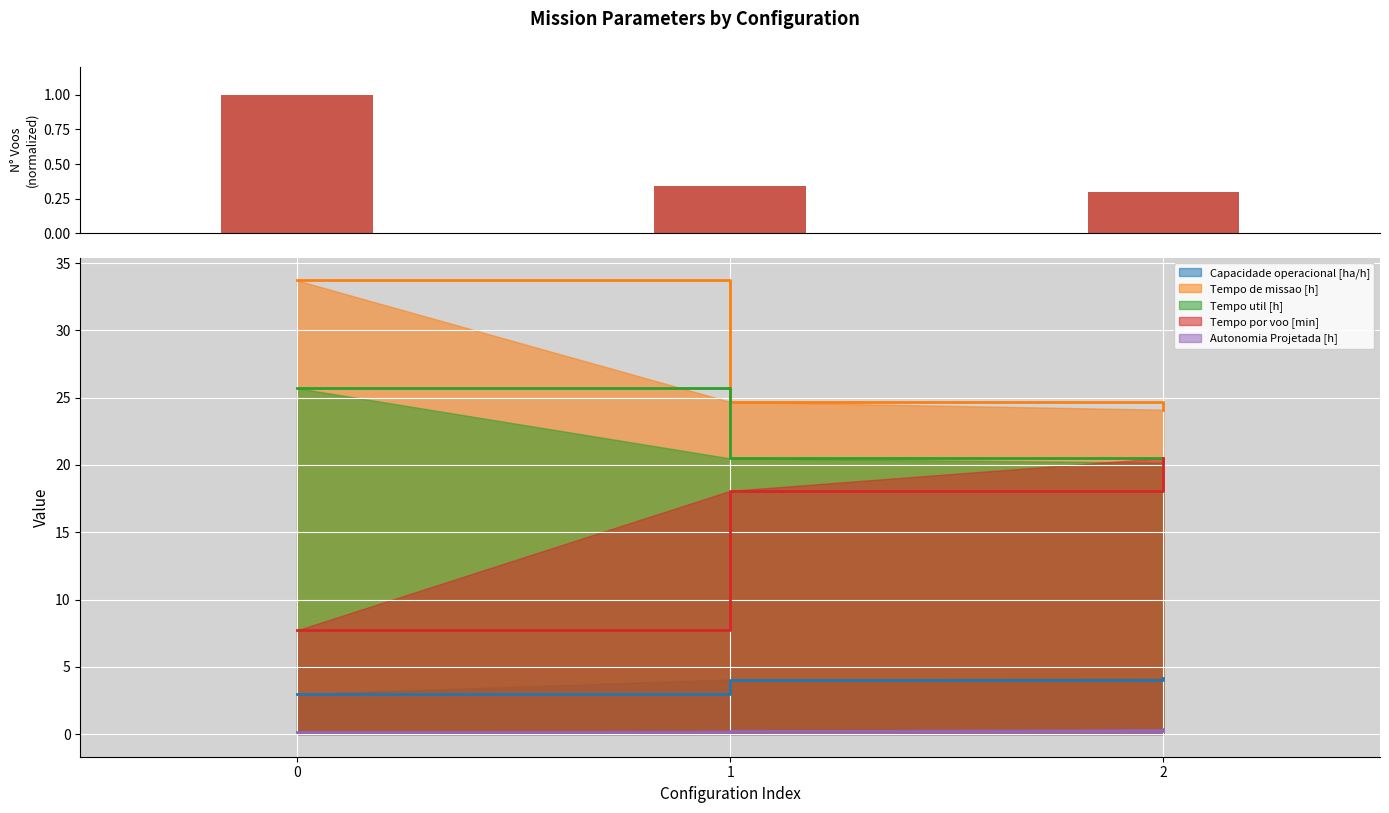

Rank the series at 2 from lowest to highest value.

Autonomia Projetada [h], Capacidade operacional [ha/h], Tempo util [h], Tempo por voo [min], Tempo de missao [h]